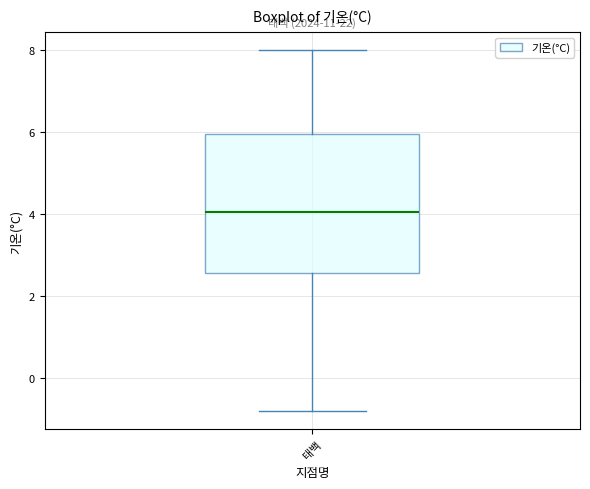

Transcribe this box plot: give where the median line is, the range the box spans, and where the two whiskers end, as read against the y-axis. The values are not printed on the chart, so give them approximately, as read against the axis.

median 4.0, box 2.6 to 6.0, whiskers -0.8 to 8.0